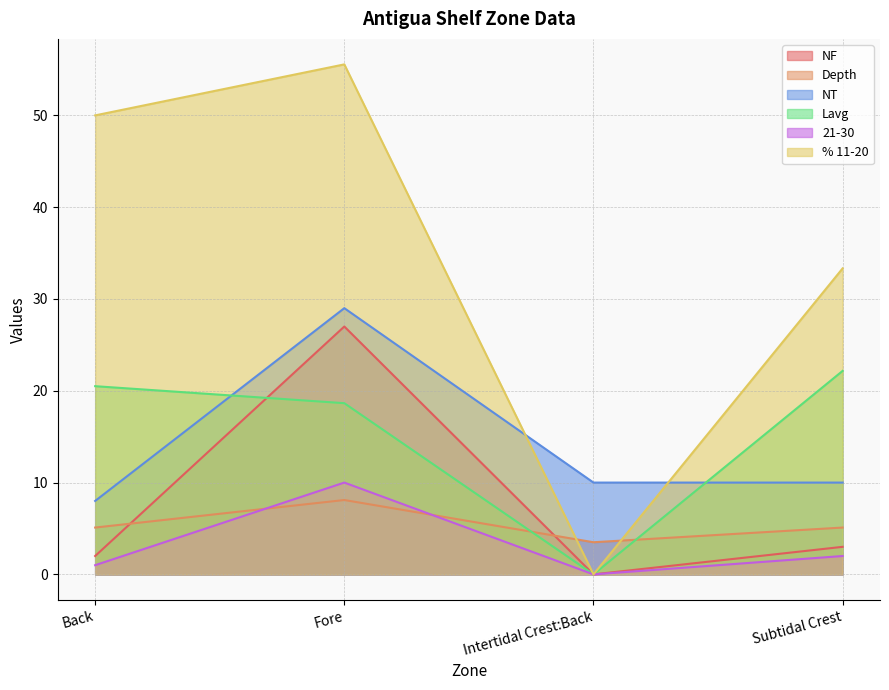

What is the total value across all series at Back?

86.6